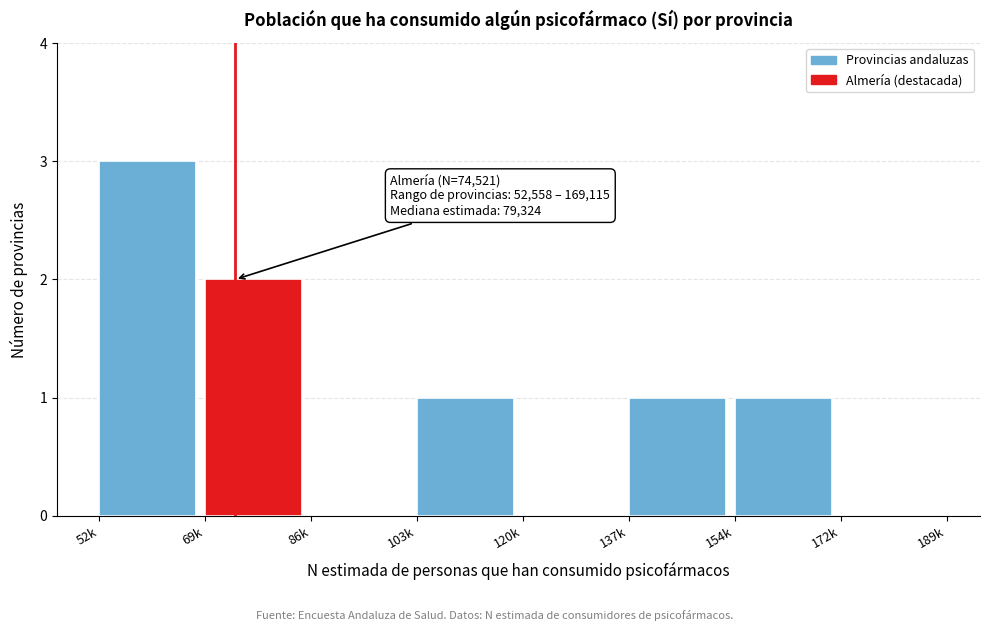

Reading right to left, what are all the values shown in this chart?

172k=0	154k=1	137k=1	120k=0	103k=1	86k=0	69k=2	52k=3